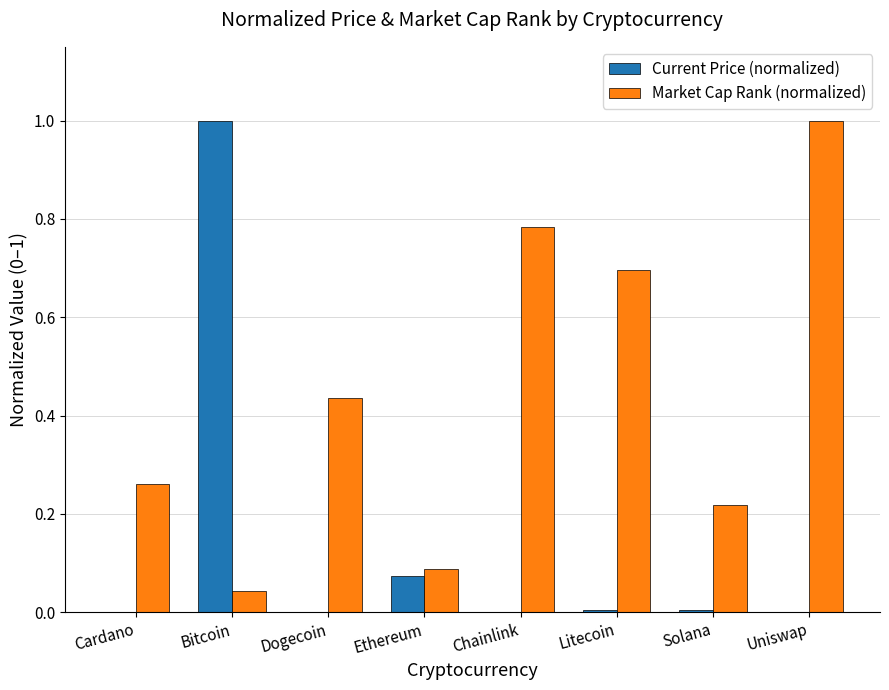

Are the bars horizontal?

No